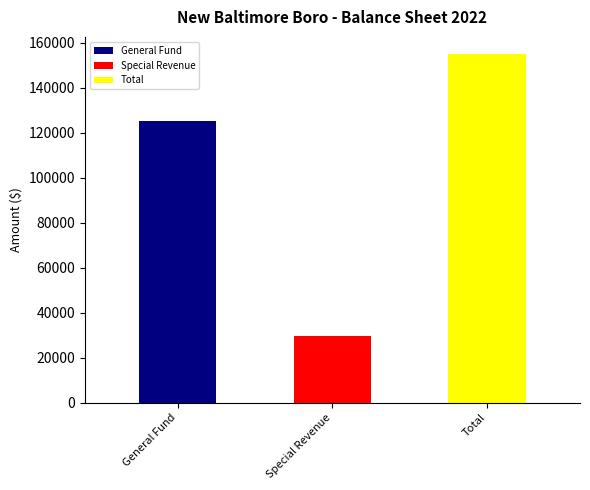

How many bars are there in total?

3